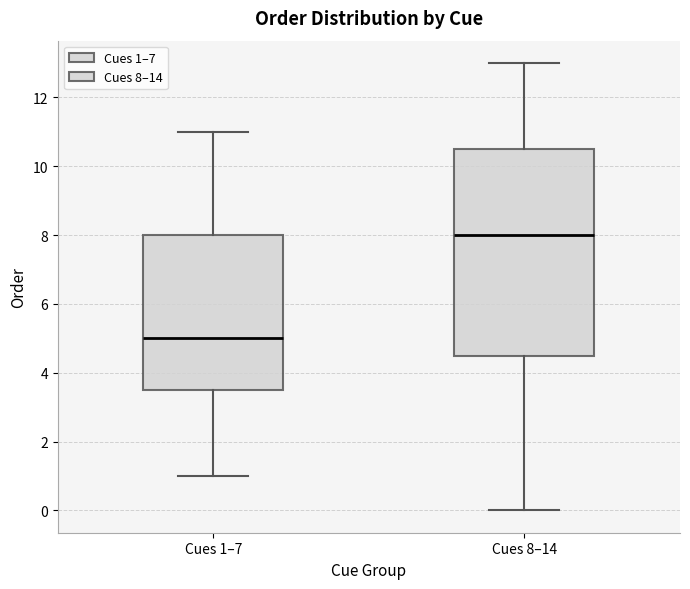

Reading left to right, transcribe this box plot: for each box, give where its median line is, the range the box spans, and where its two whiskers end, as read against the y-axis. The values are not printed on the chart, so give them approximately, as read against the axis.

Cues 1–7: median 5.0, box 3.6 to 8.0, whiskers 1.0 to 11.0
Cues 8–14: median 8.0, box 4.6 to 10.6, whiskers 0.0 to 13.0